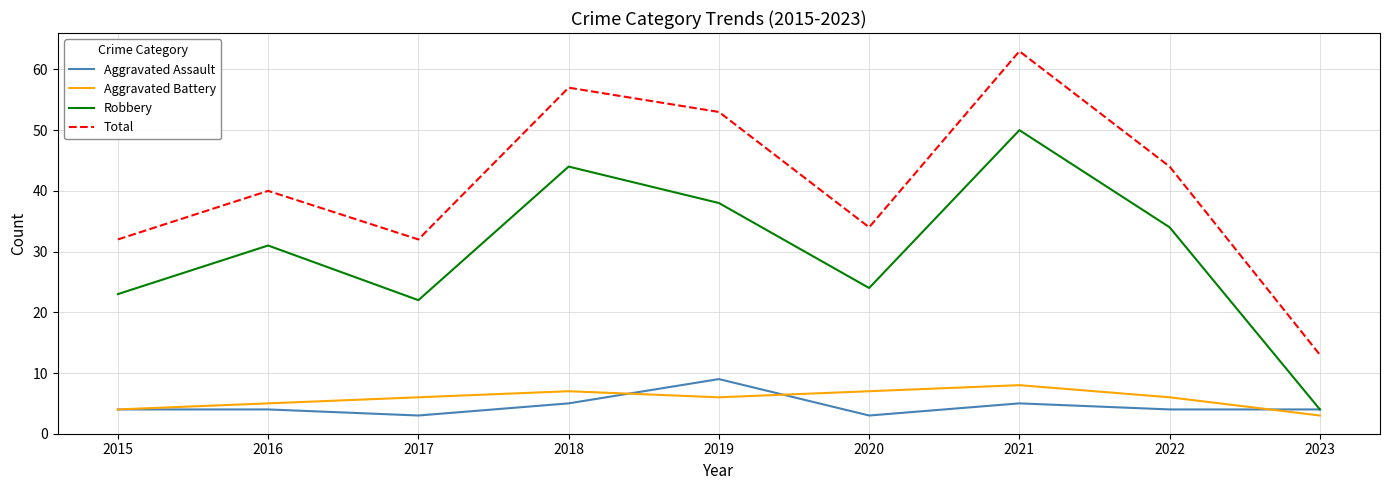

What is the lowest value of the Aggravated Assault series?

3